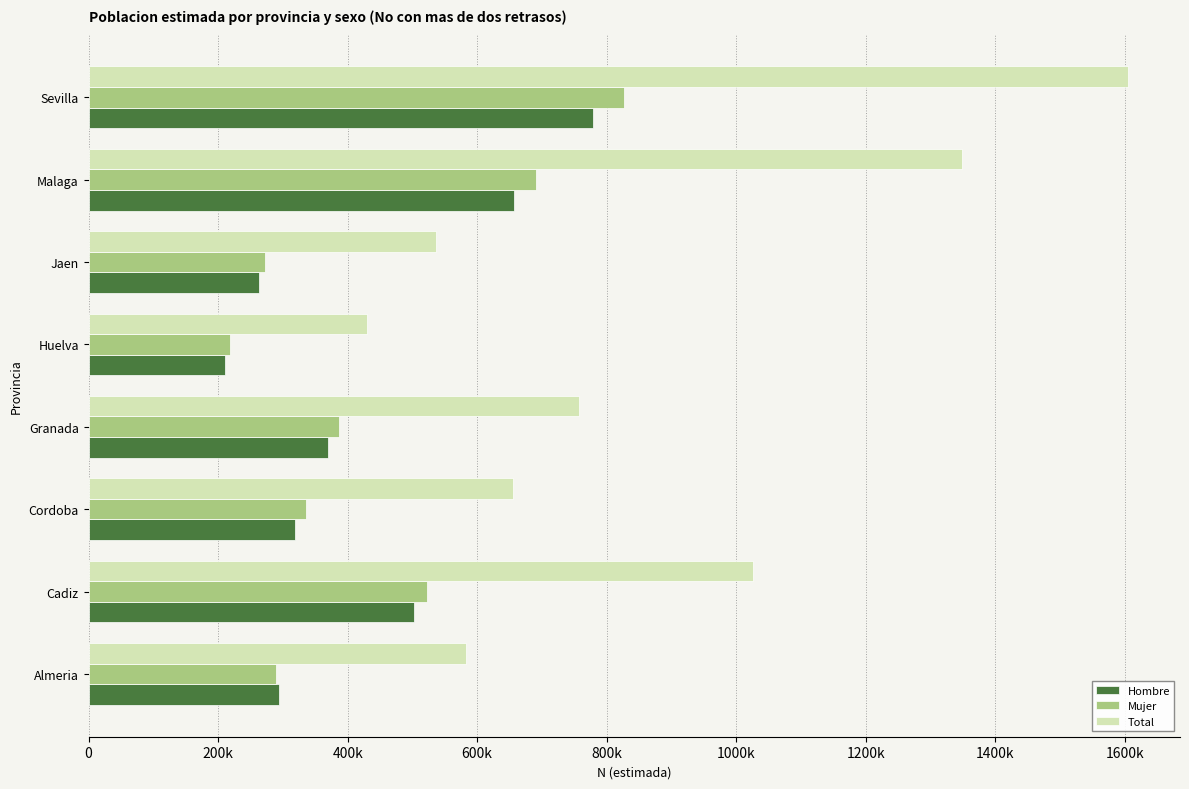

What are all the series names shown in the legend?

Hombre, Mujer, Total